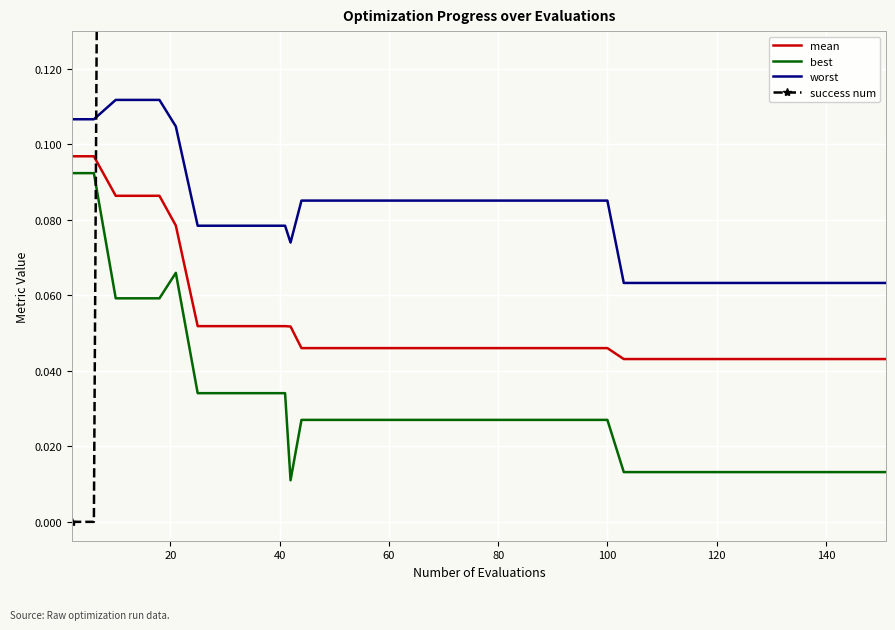

True or false: mean and worst intersect in this chart.

False